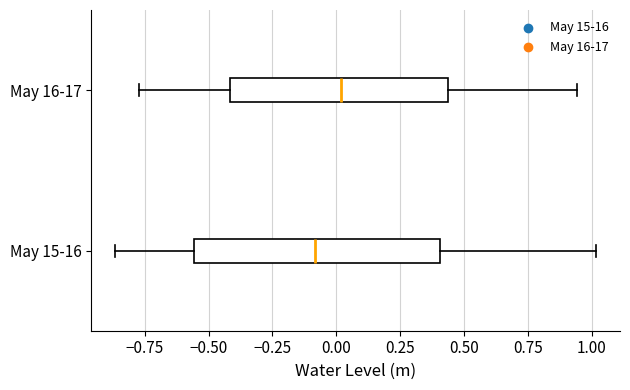

Which box has the furthest to the right median line?

May 16-17